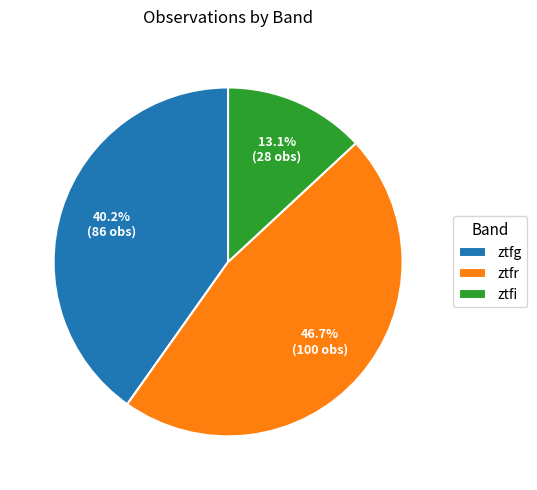

Between ztfi and ztfr, which is larger?

ztfr